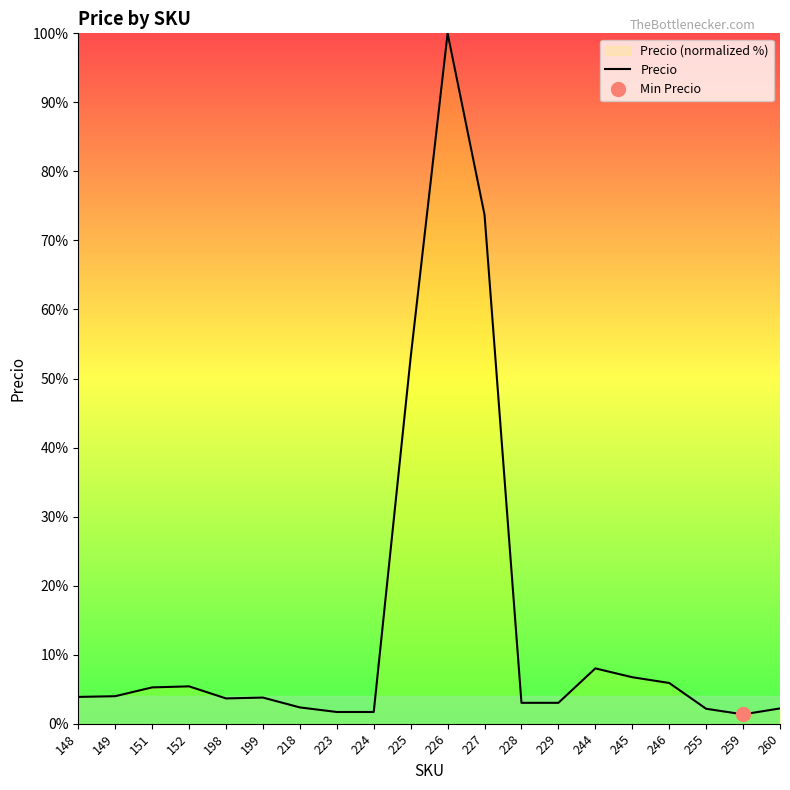

Rank the categories by value from lowest to highest.

259, 223, 224, 255, 260, 218, 228, 229, 198, 199, 148, 149, 151, 152, 246, 245, 244, 225, 227, 226